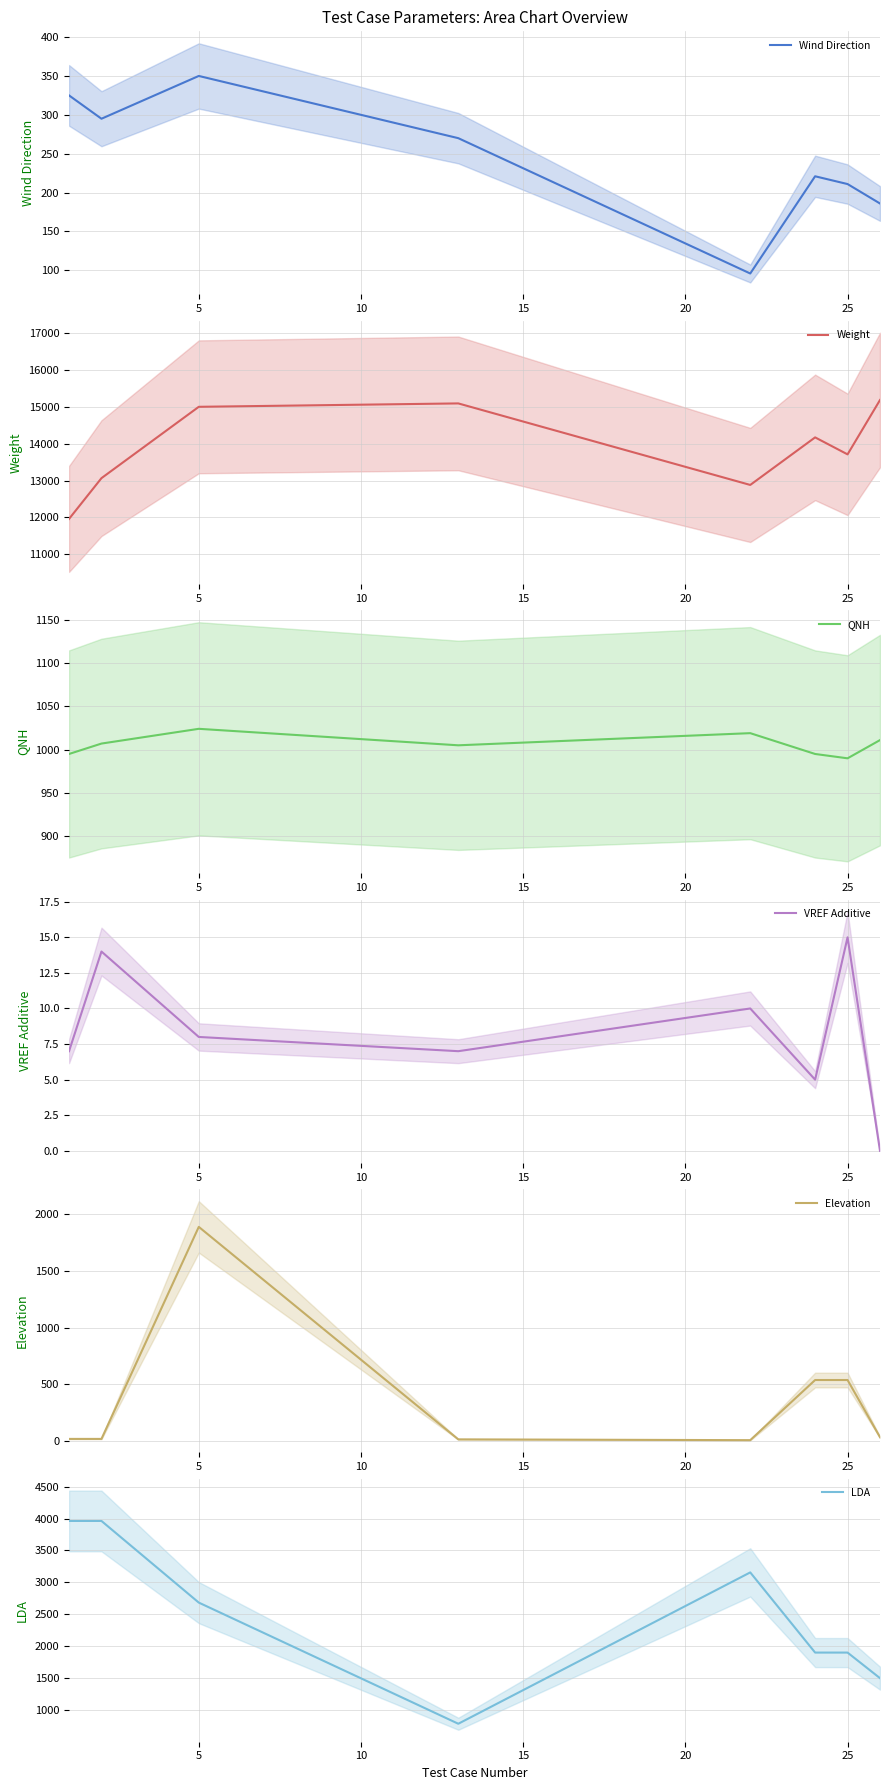

The Wind Direction series shows 114 at 25. True or false?

False